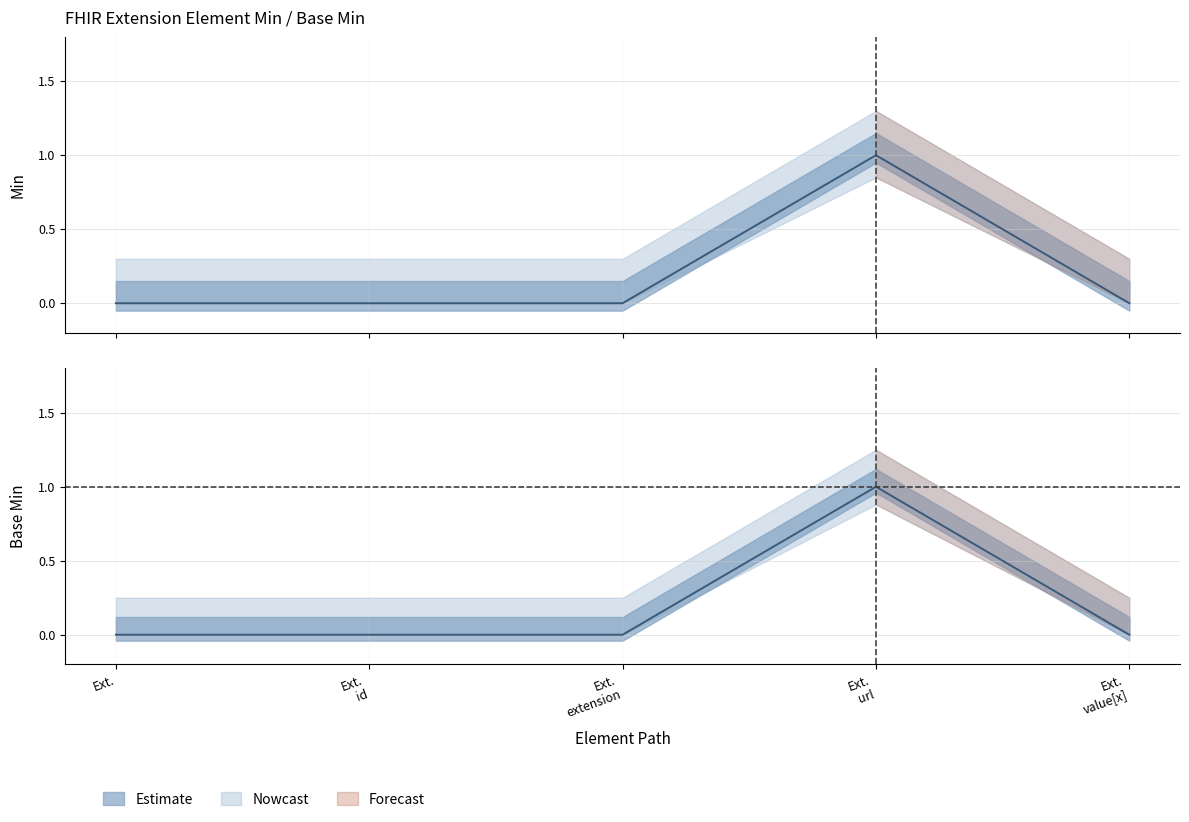

What is the difference between the maximum and minimum values in the Min series?

1